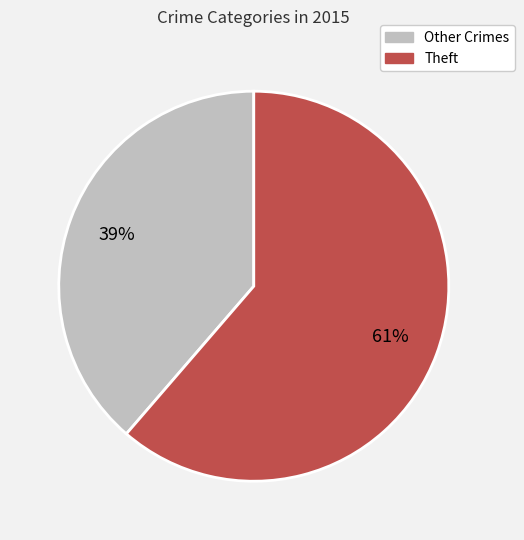

Is there a majority slice in this chart?

Yes